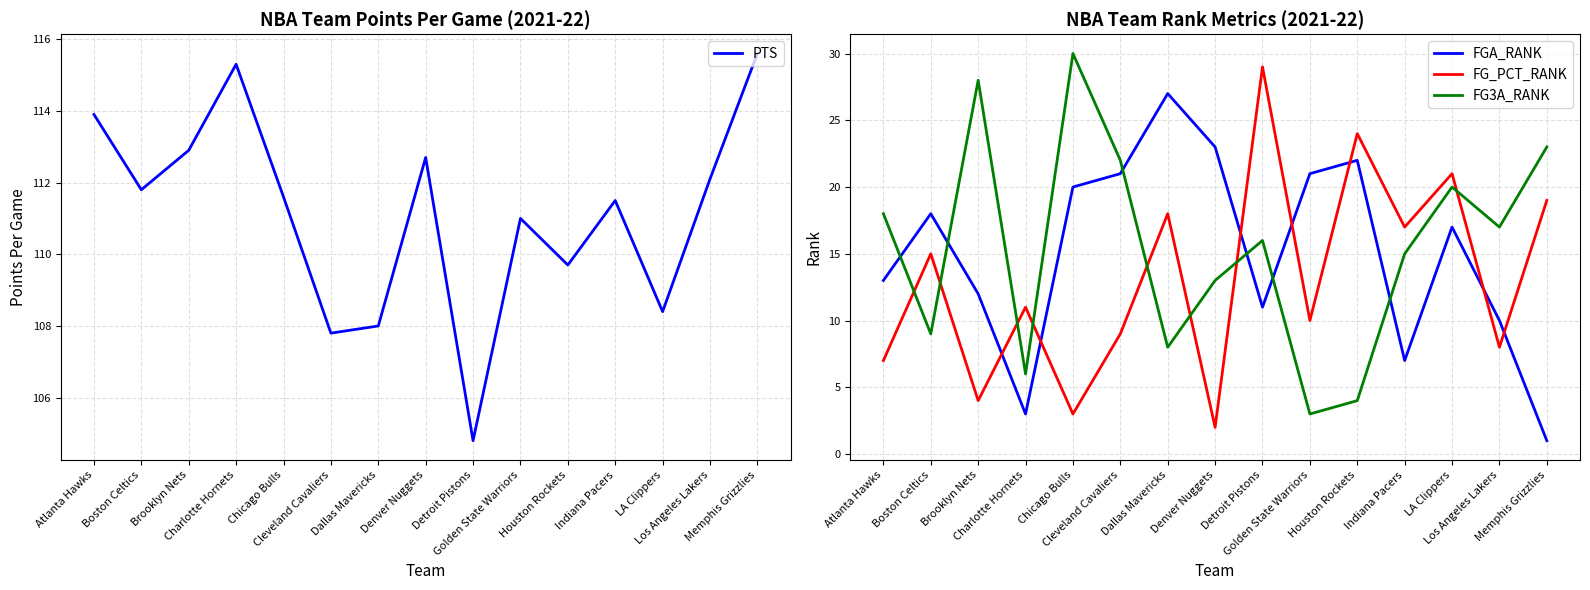

List the labels in order of FGA_RANK value, largest first.

Dallas Mavericks, Denver Nuggets, Houston Rockets, Cleveland Cavaliers, Golden State Warriors, Chicago Bulls, Boston Celtics, LA Clippers, Atlanta Hawks, Brooklyn Nets, Detroit Pistons, Los Angeles Lakers, Indiana Pacers, Charlotte Hornets, Memphis Grizzlies